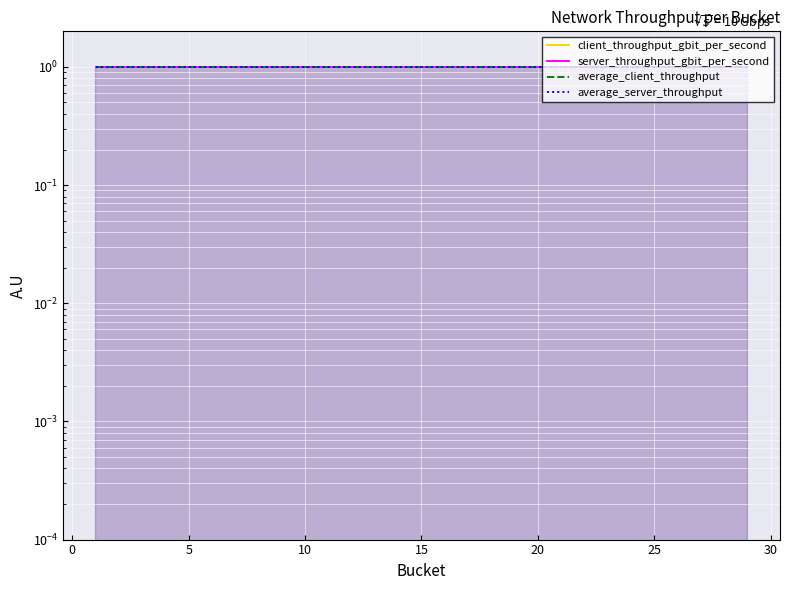

List the series in order of their peak value, highest first.

client_throughput_gbit_per_second, server_throughput_gbit_per_second, average_client_throughput, average_server_throughput